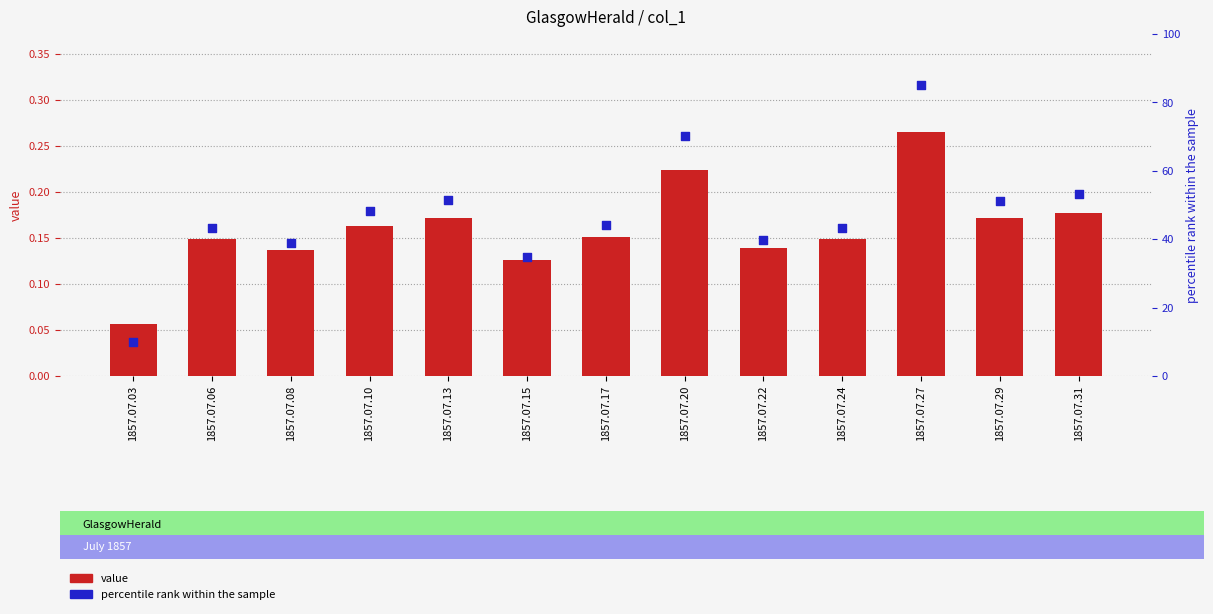

Which series reaches the minimum Y coordinate?

col_1 (value)